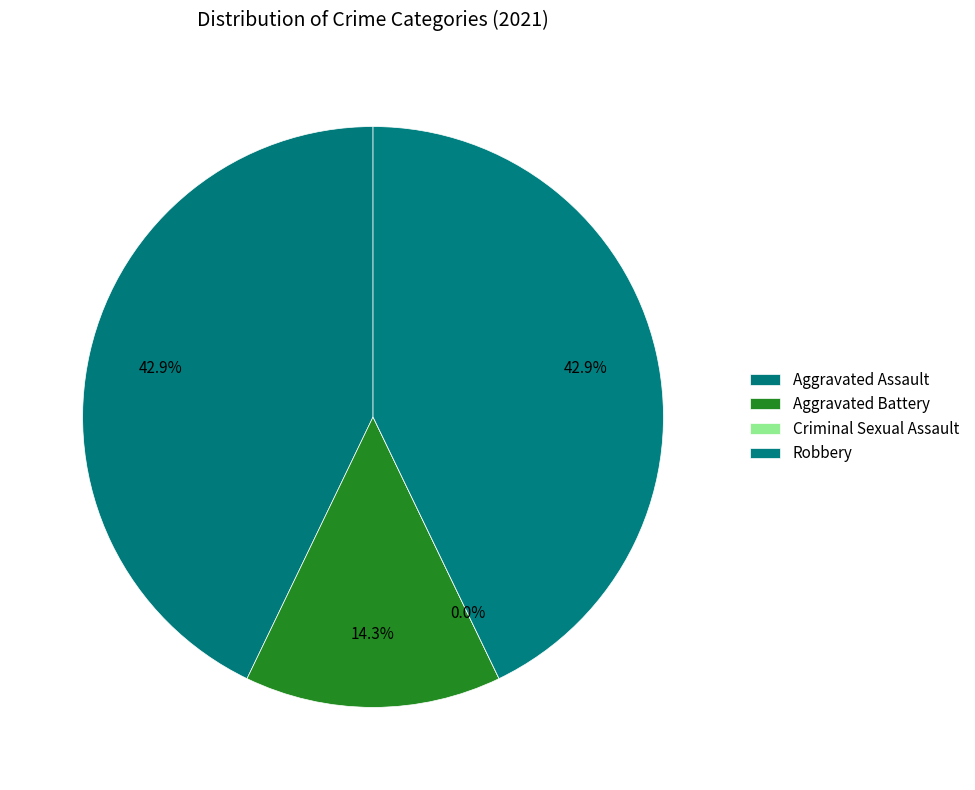

Is there a majority slice in this chart?

No